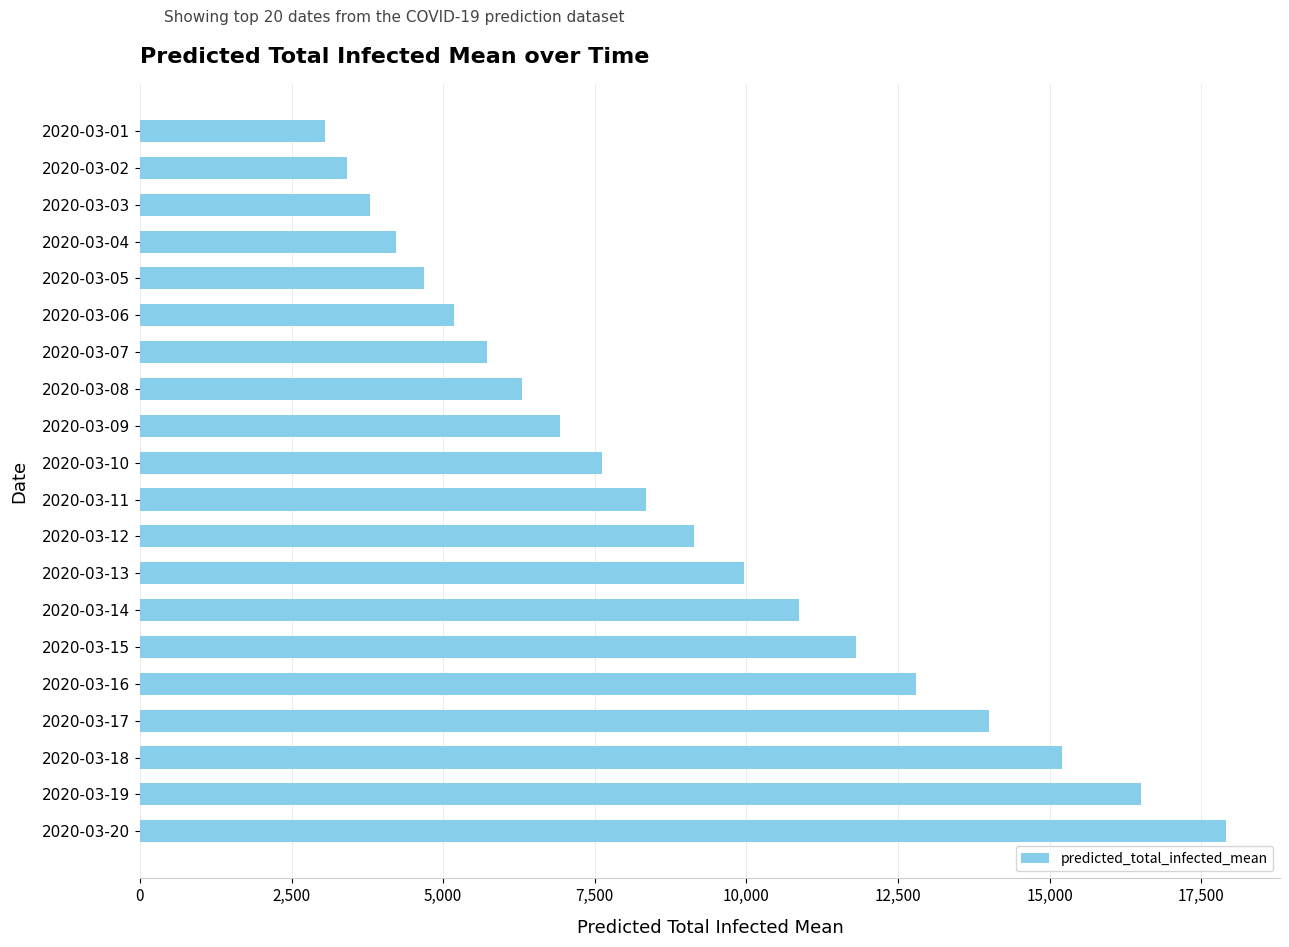

Is it true that the value at 2020-03-02 is 6131?

False